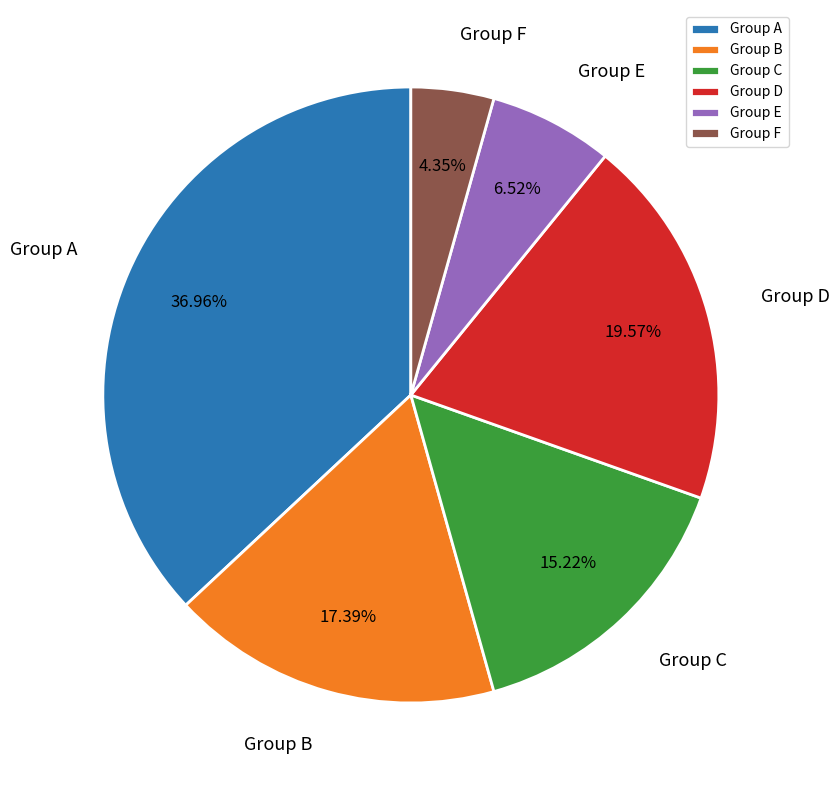

Combined, do Group E and Group C account for over 50%?

No